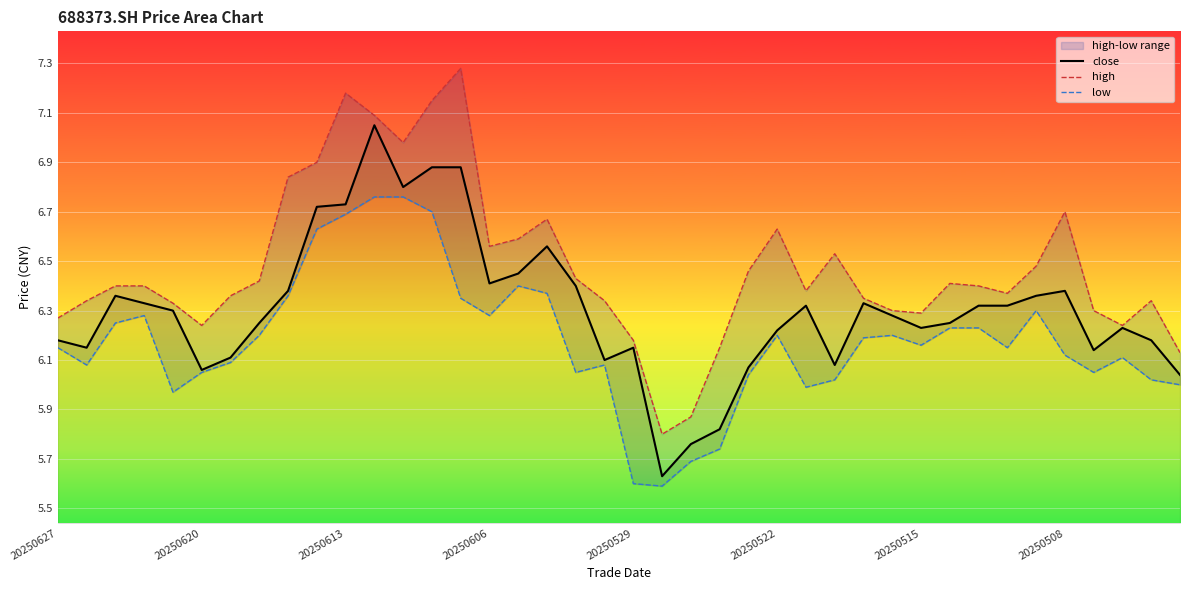

The close series shows 6.1 at 19. True or false?

True